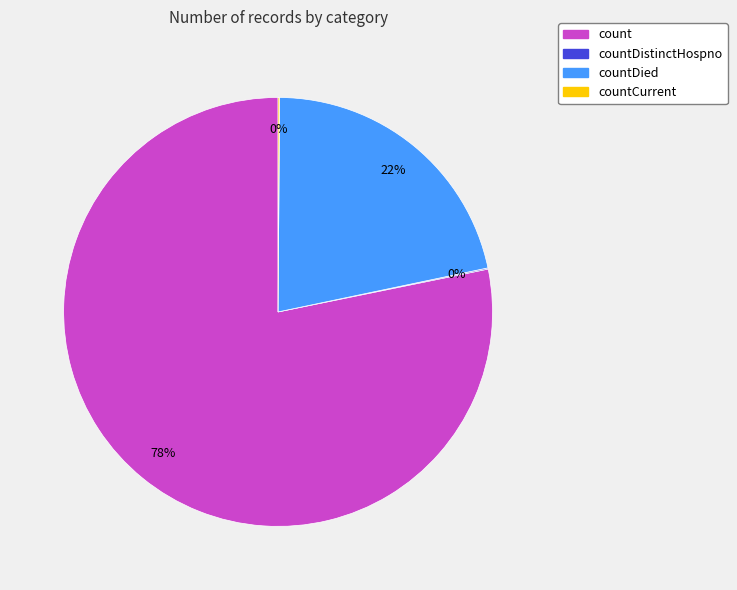

To the nearest percent, what is the difference between the largest and smallest slice percentages?

78%